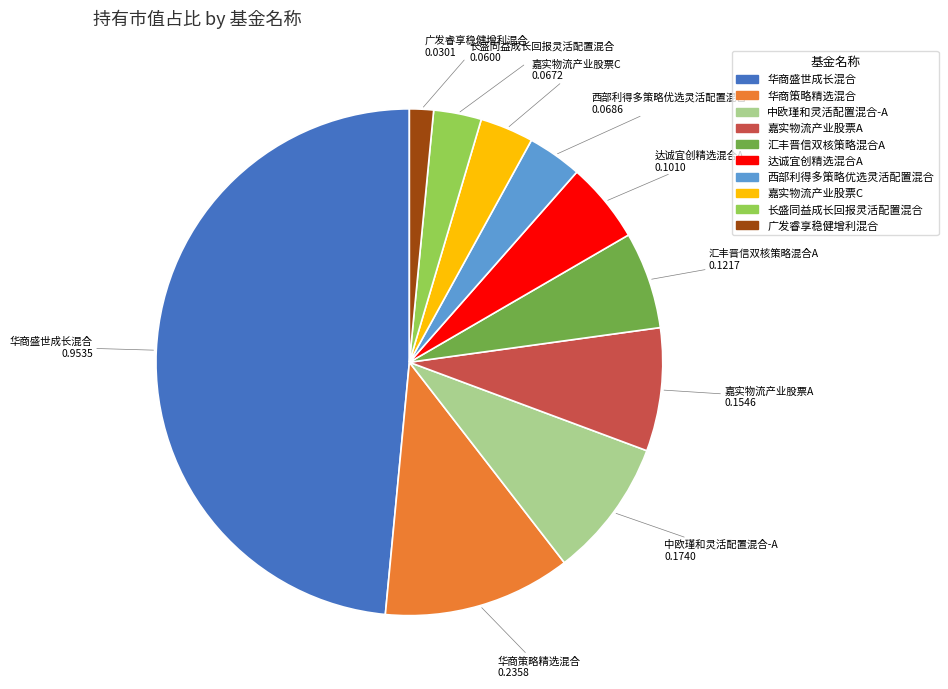

The 中欧瑾和灵活配置混合-A slice represents 9% of the pie. True or false?

True